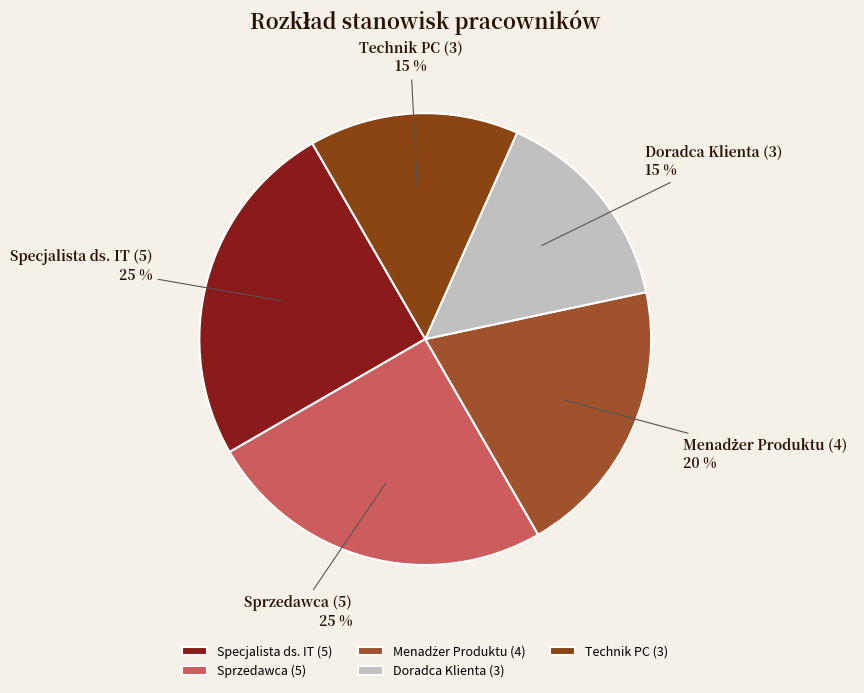

How many segments does this pie chart have?

5